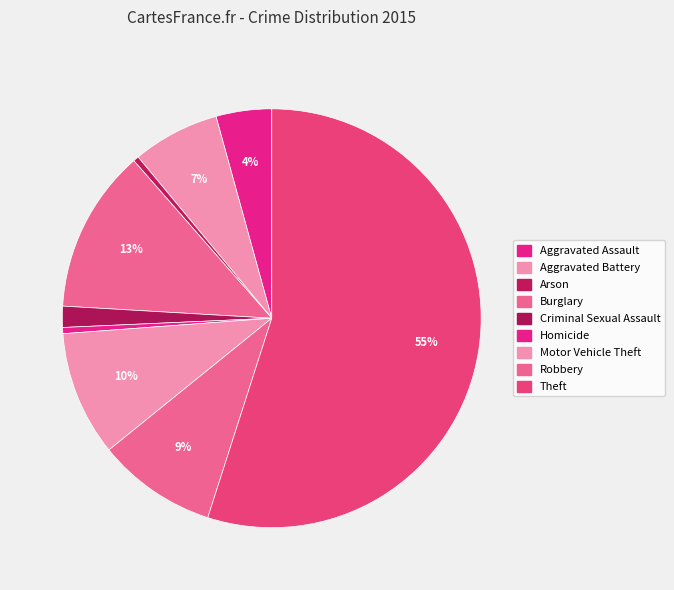

Between Burglary and Motor Vehicle Theft, which is larger?

Burglary